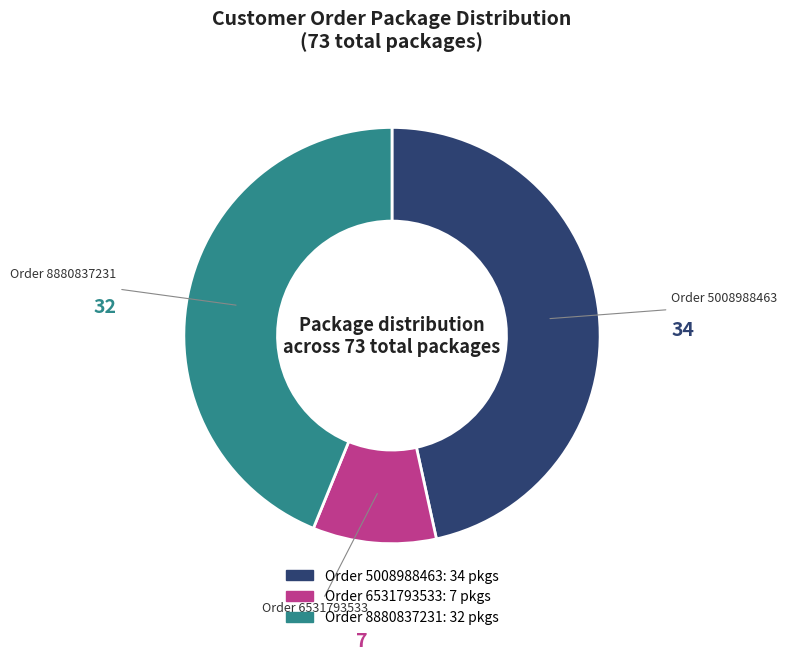

Is there a majority slice in this chart?

No